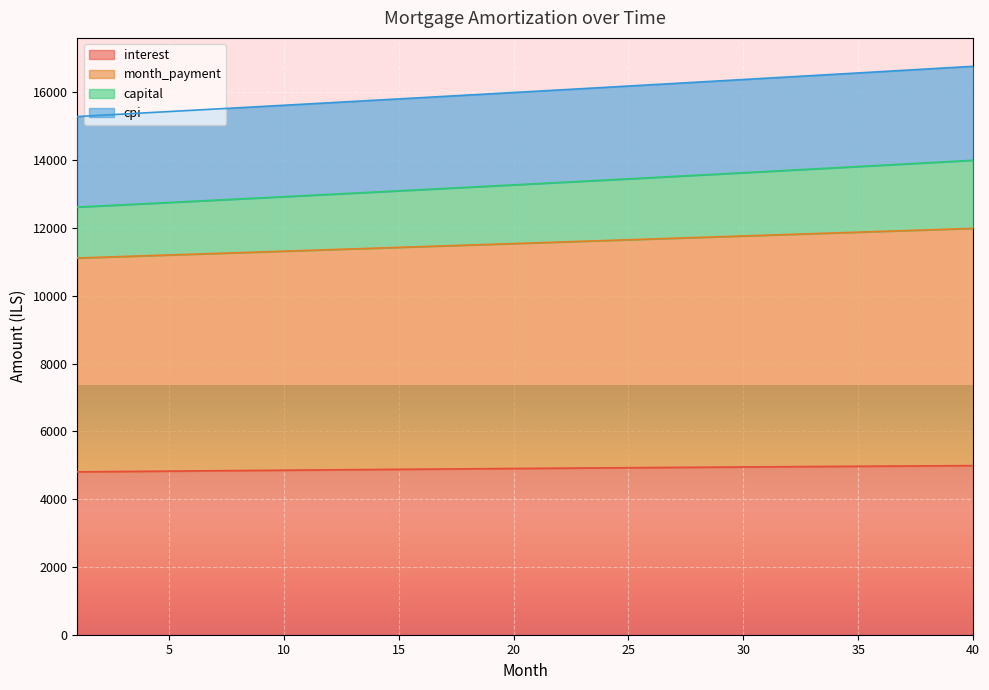

What is the difference between the highest and lowest values at 26?

11292.5